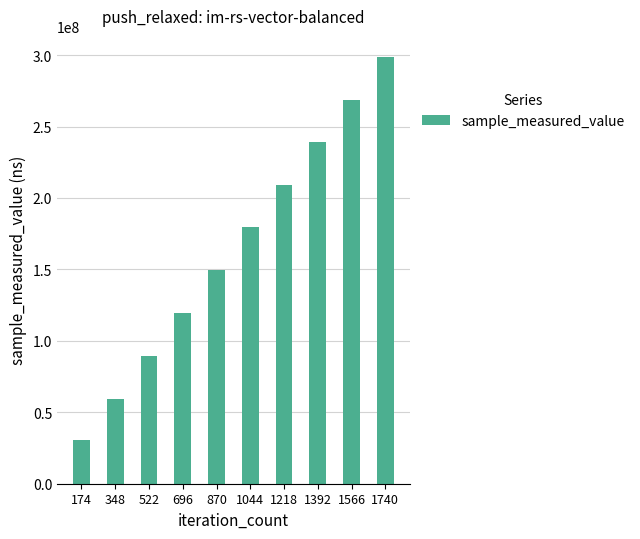

Which label corresponds to the smallest value in the chart?

174